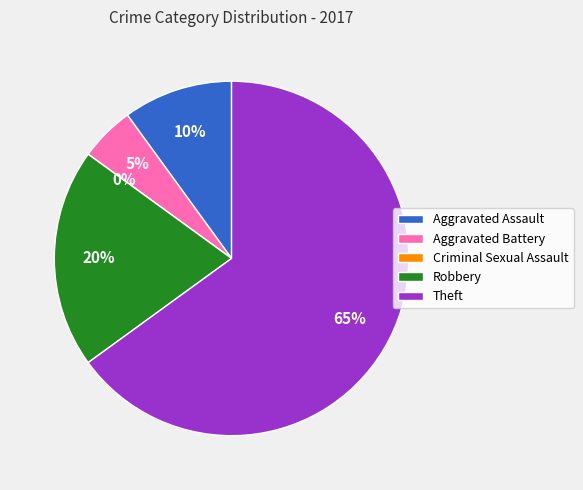

To the nearest percent, what is the average slice percentage?

20%